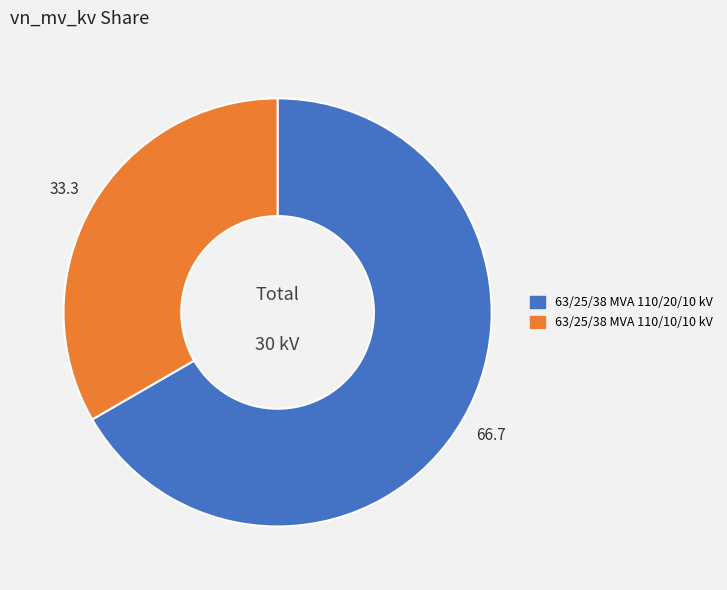

True or false: 63/25/38 MVA 110/20/10 kV accounts for 60% of the total.

False